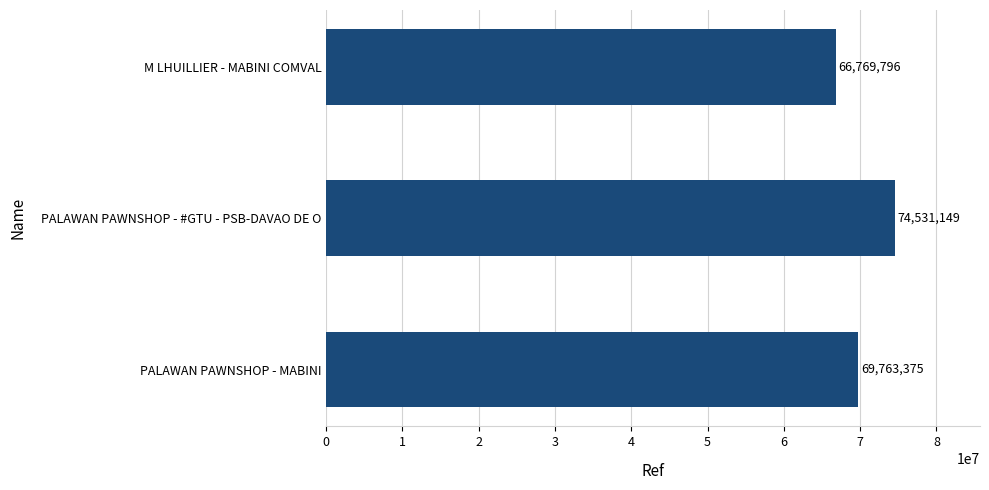

What is the minimum value shown in the chart?

66769796